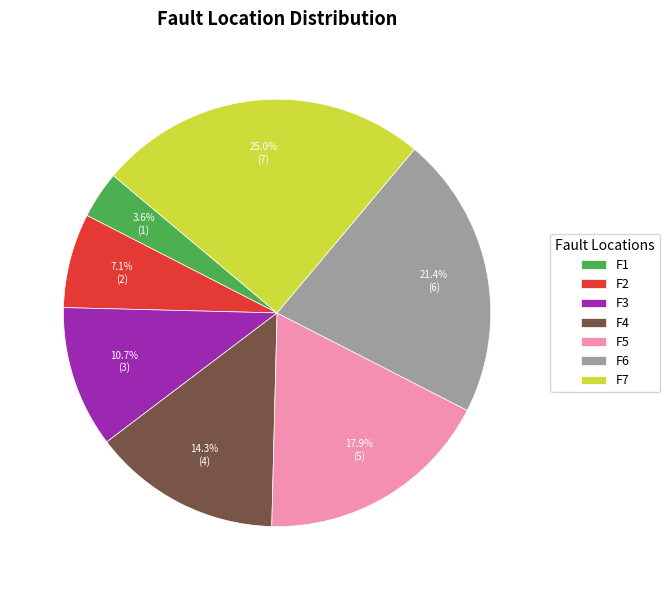

To the nearest percent, what is the difference between the largest and smallest slice percentages?

21%